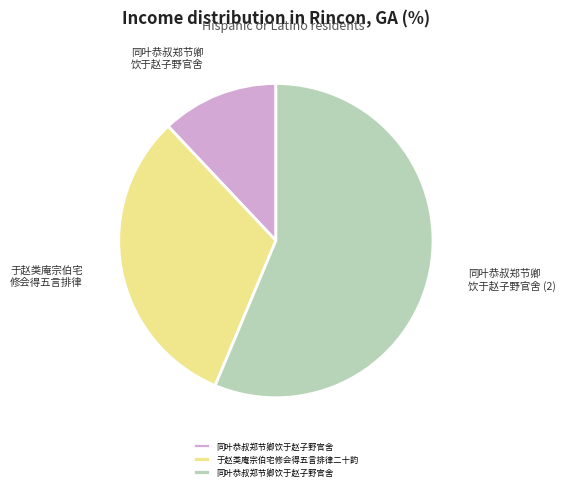

Does any single category account for the majority?

Yes